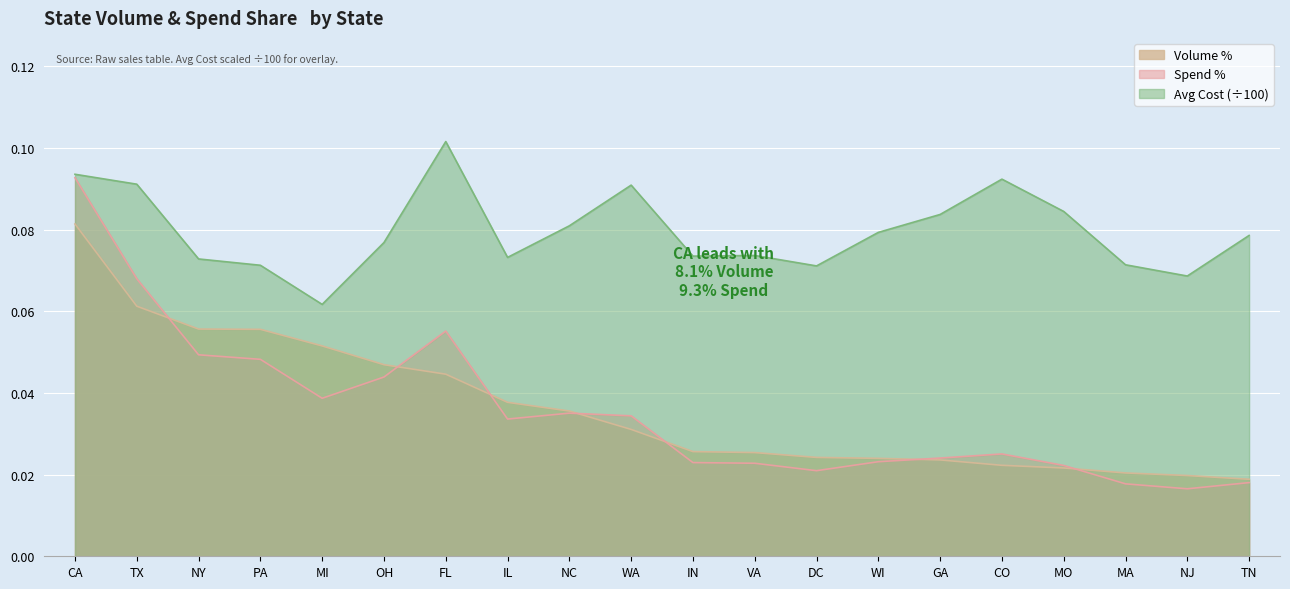

Reading left to right, extract all data points from this chart.

Volume %: 0.1	0.1	0.1	0.1	0.1	0.0	0.0	0.0	0.0	0.0	0.0	0.0	0.0	0.0	0.0	0.0	0.0	0.0	0.0	0.0
Spend %: 0.1	0.1	0.0	0.0	0.0	0.0	0.1	0.0	0.0	0.0	0.0	0.0	0.0	0.0	0.0	0.0	0.0	0.0	0.0	0.0
Avg Cost: 0.1	0.1	0.1	0.1	0.1	0.1	0.1	0.1	0.1	0.1	0.1	0.1	0.1	0.1	0.1	0.1	0.1	0.1	0.1	0.1